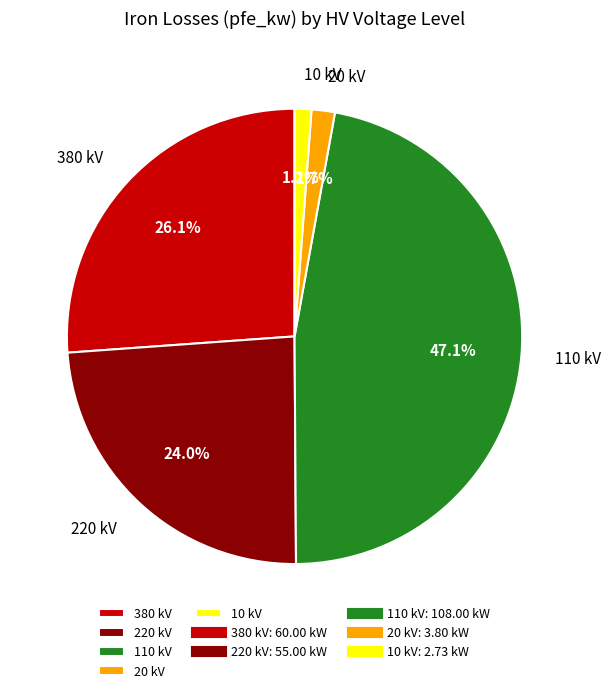

Which slice is the largest?

110 kV